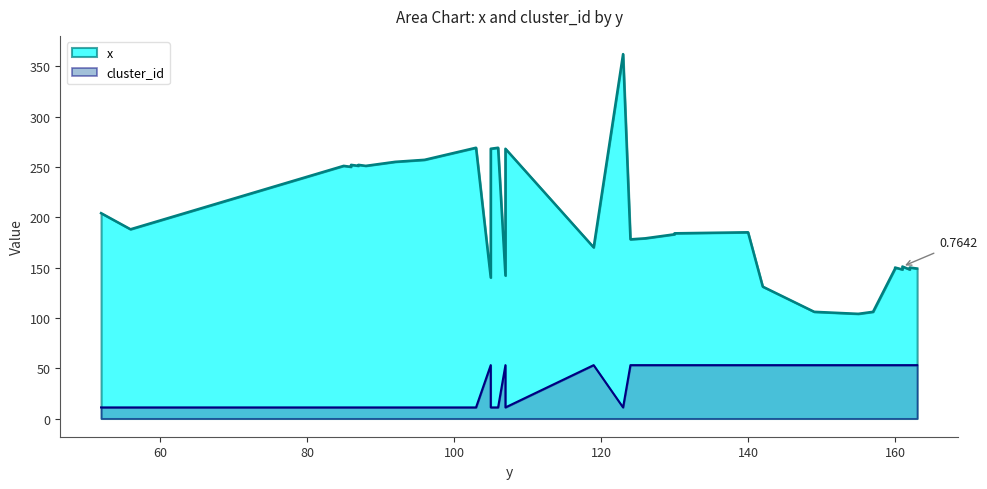

Which label corresponds to the smallest value in the chart?

52